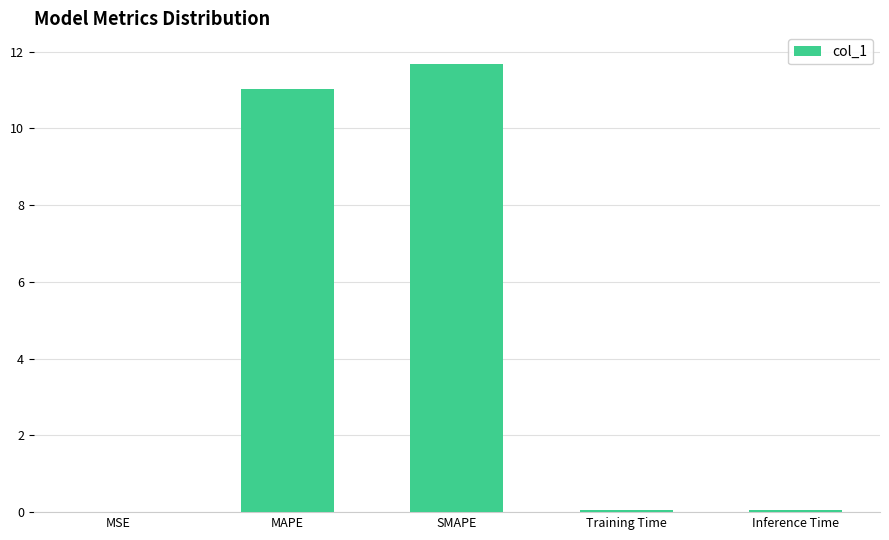

What is the sum of the values at MAPE and SMAPE?

22.7